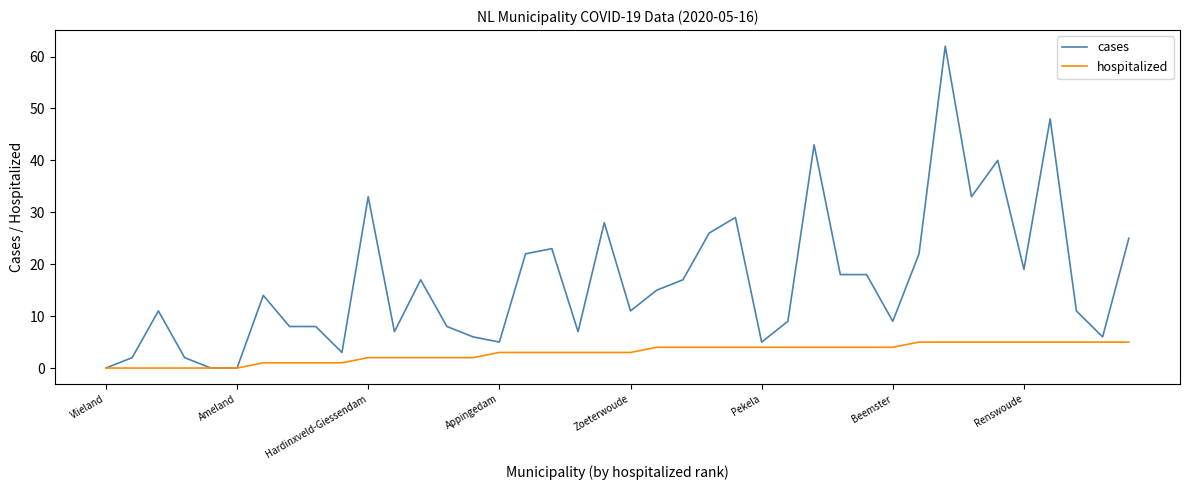

Which series has the largest range (max minus min)?

cases